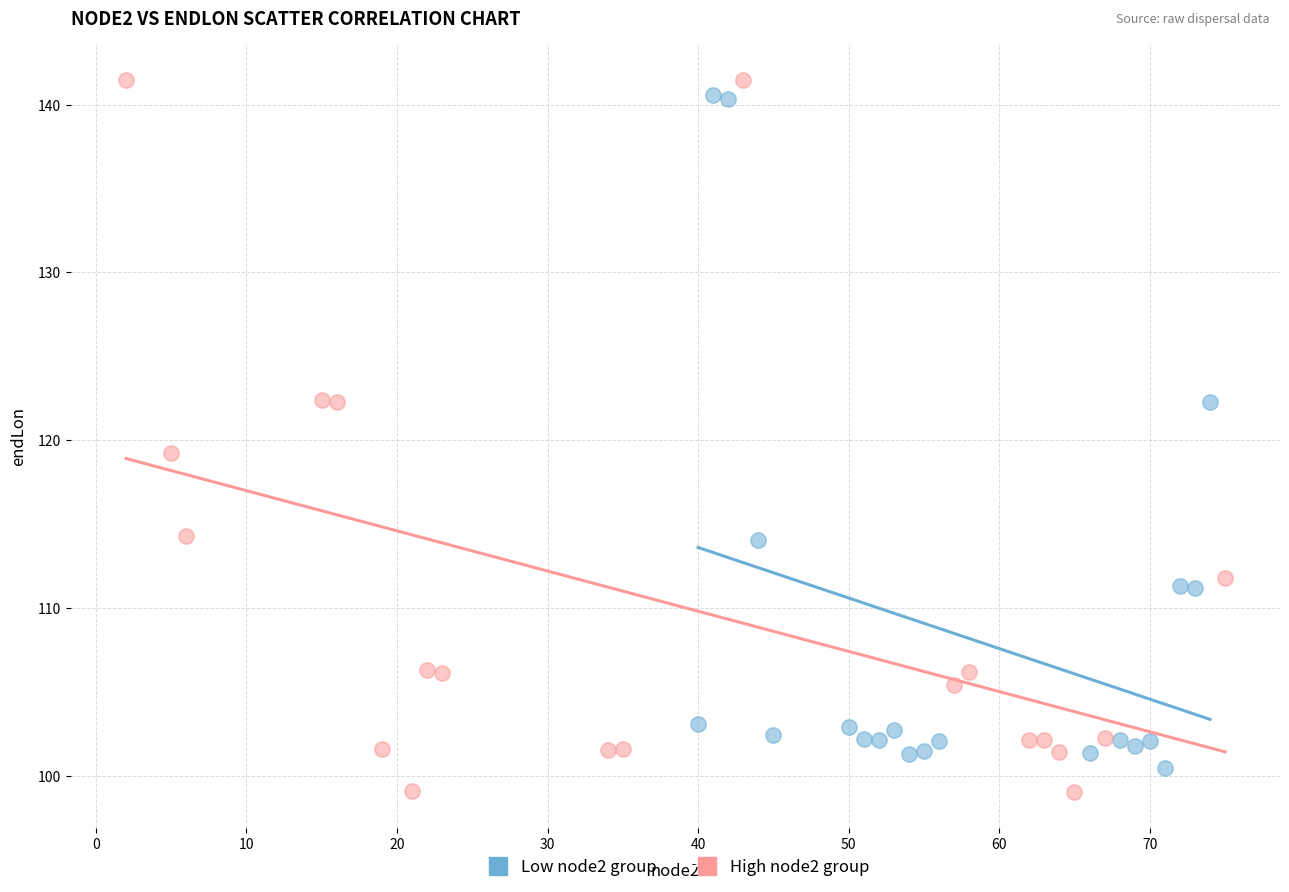

Which series reaches the maximum Y coordinate?

High node2 group